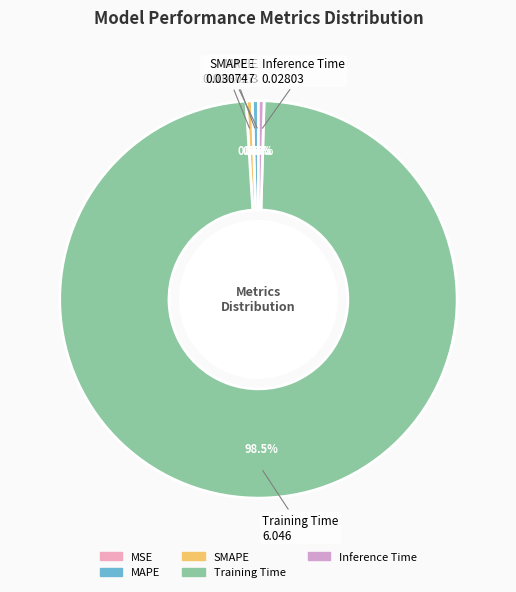

Is there any slice that represents more than half of the pie?

Yes